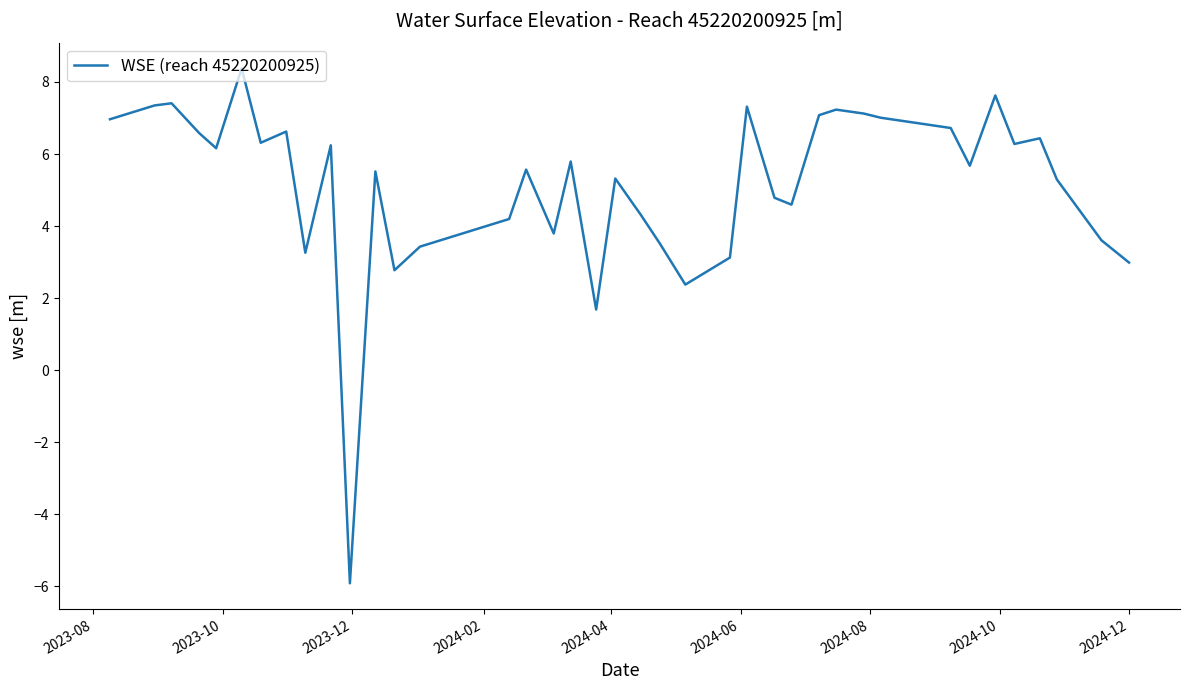

What is the greatest value displayed?

8.4